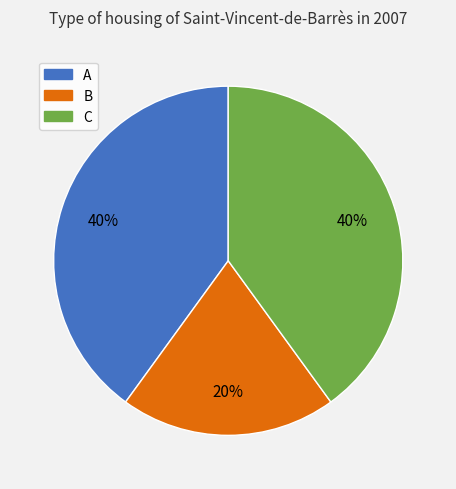

Count the number of slices in the pie.

3